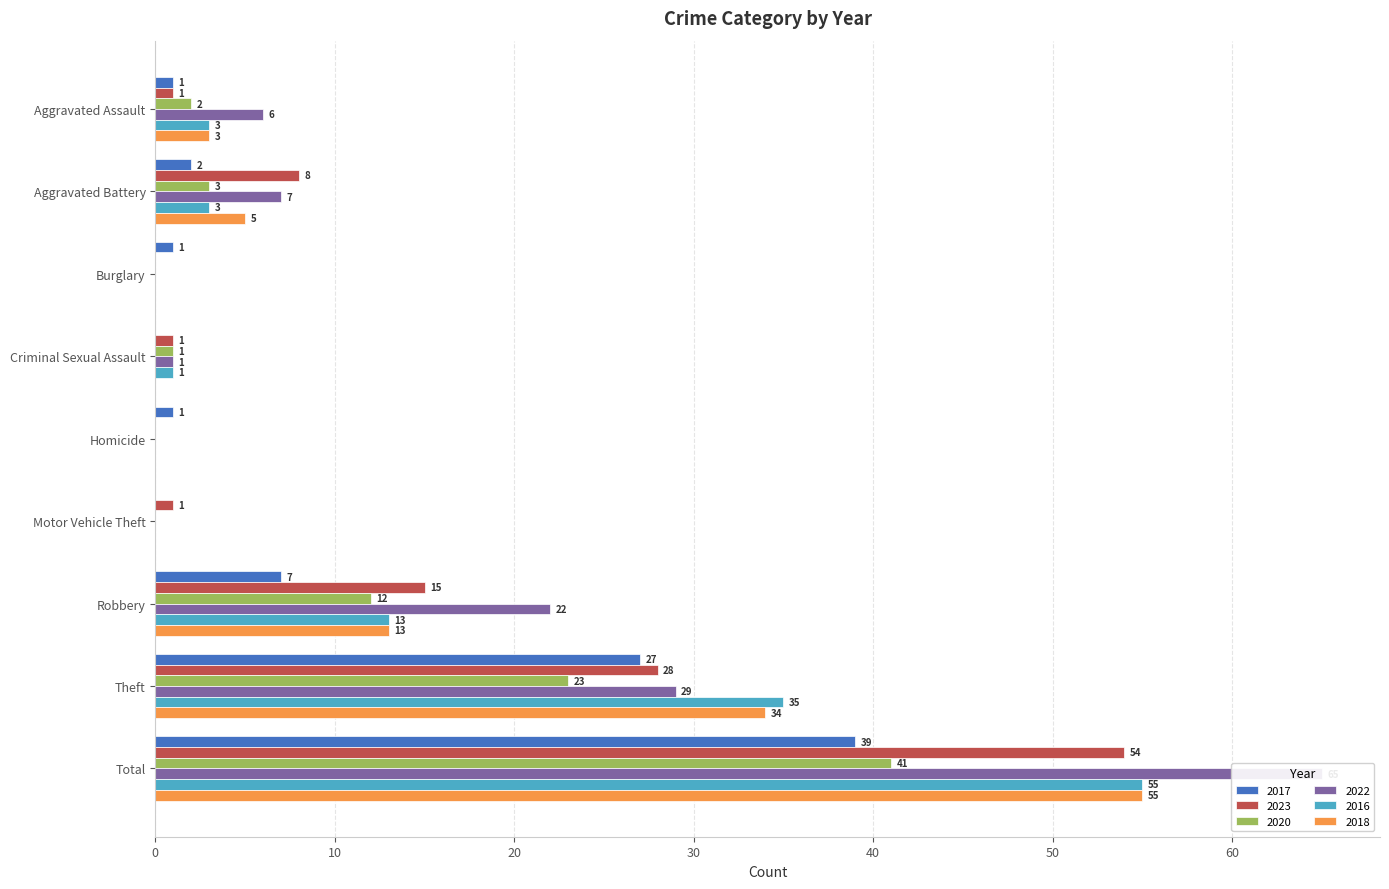

Rank the series at Total from highest to lowest value.

2022, 2016, 2018, 2023, 2020, 2017